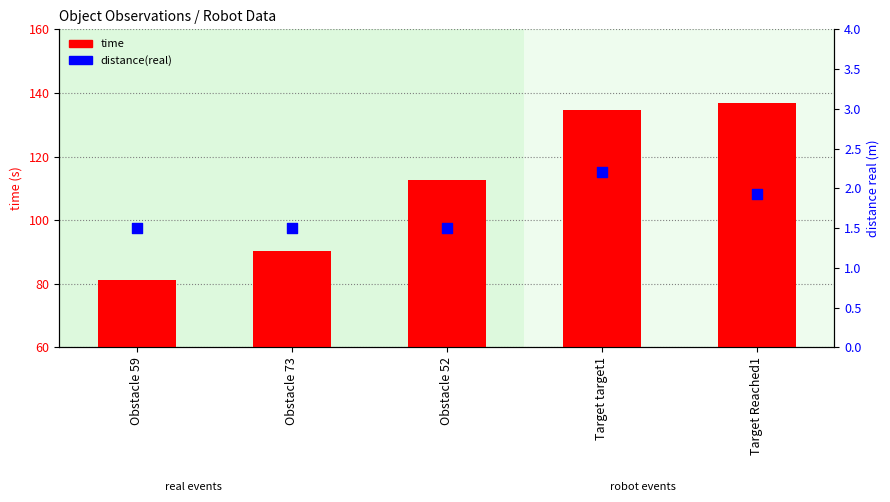

What are all the series names shown in the legend?

time, distance(real)